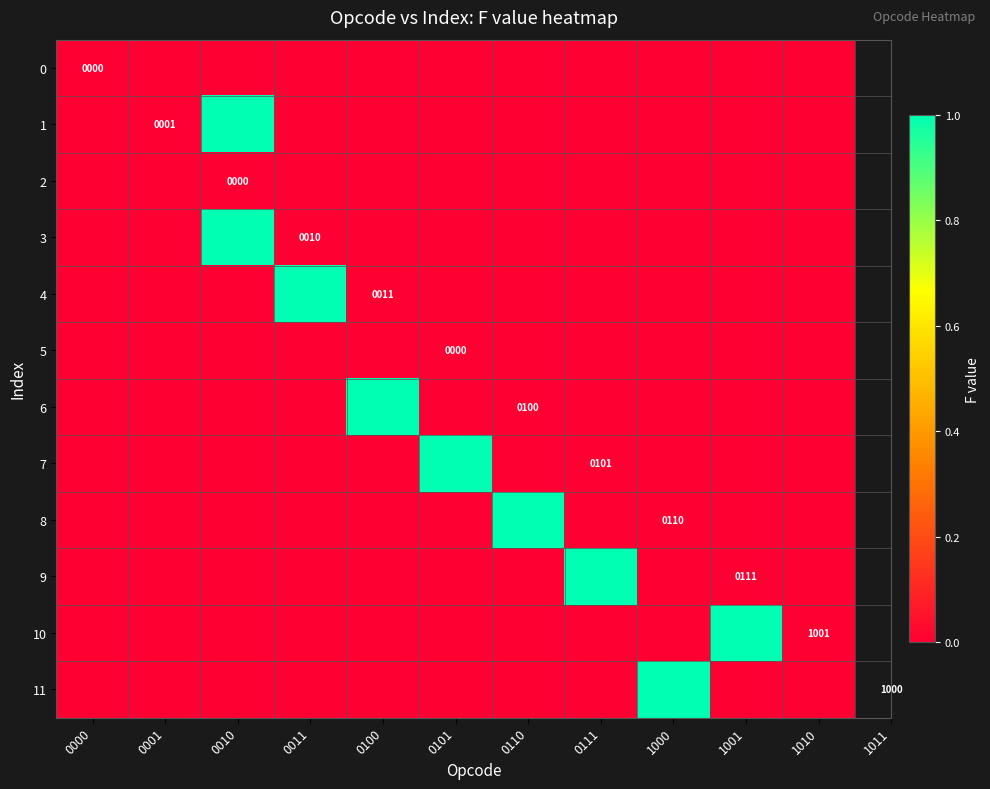

What is the spread (max minus min) of values at 0110?

1